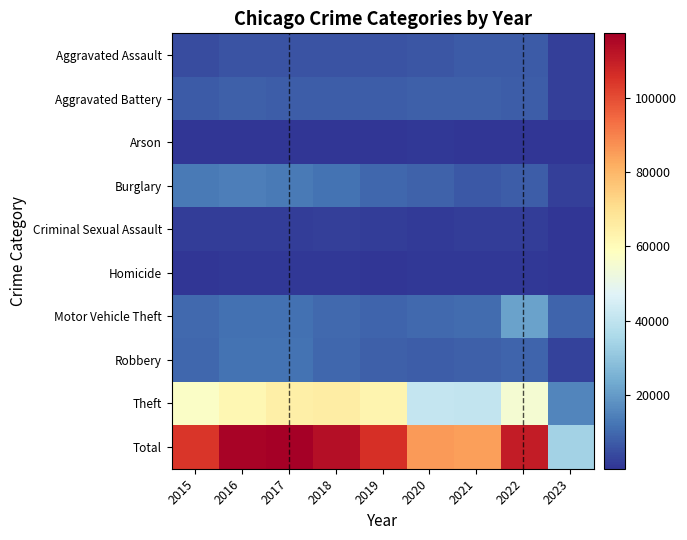

What is the smallest value displayed?

127